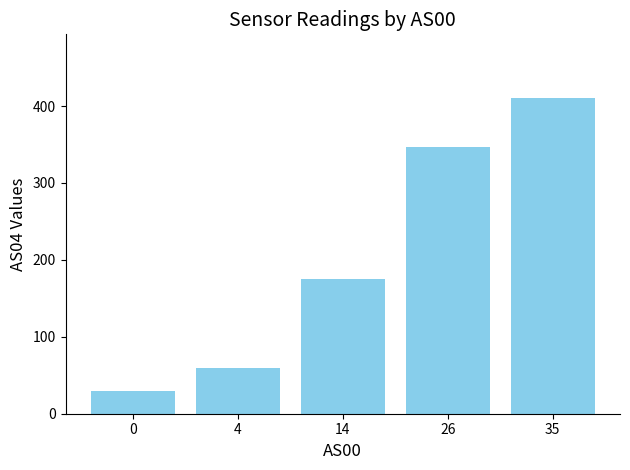

True or false: the data shows 347 at 26.

True